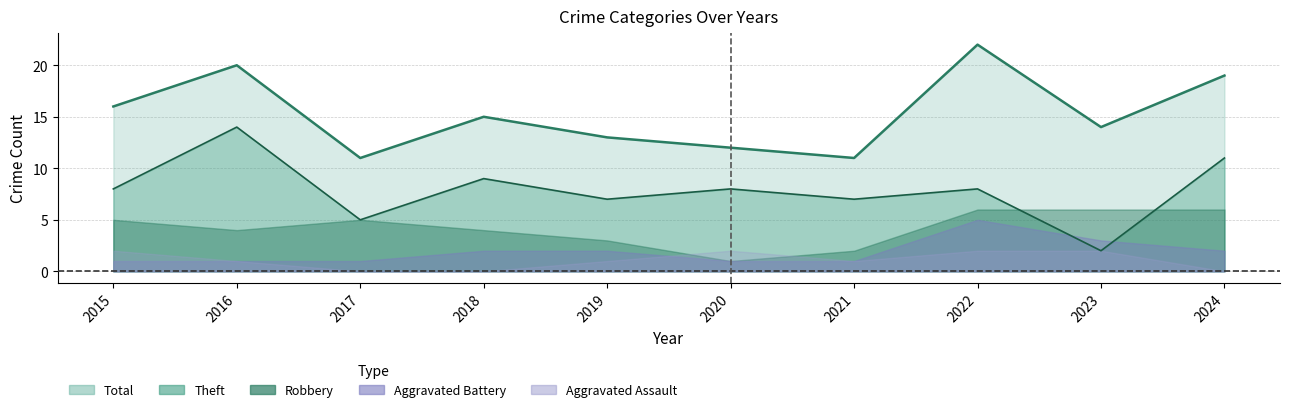

True or false: Robbery has more than 0 points higher than both neighbors.

True